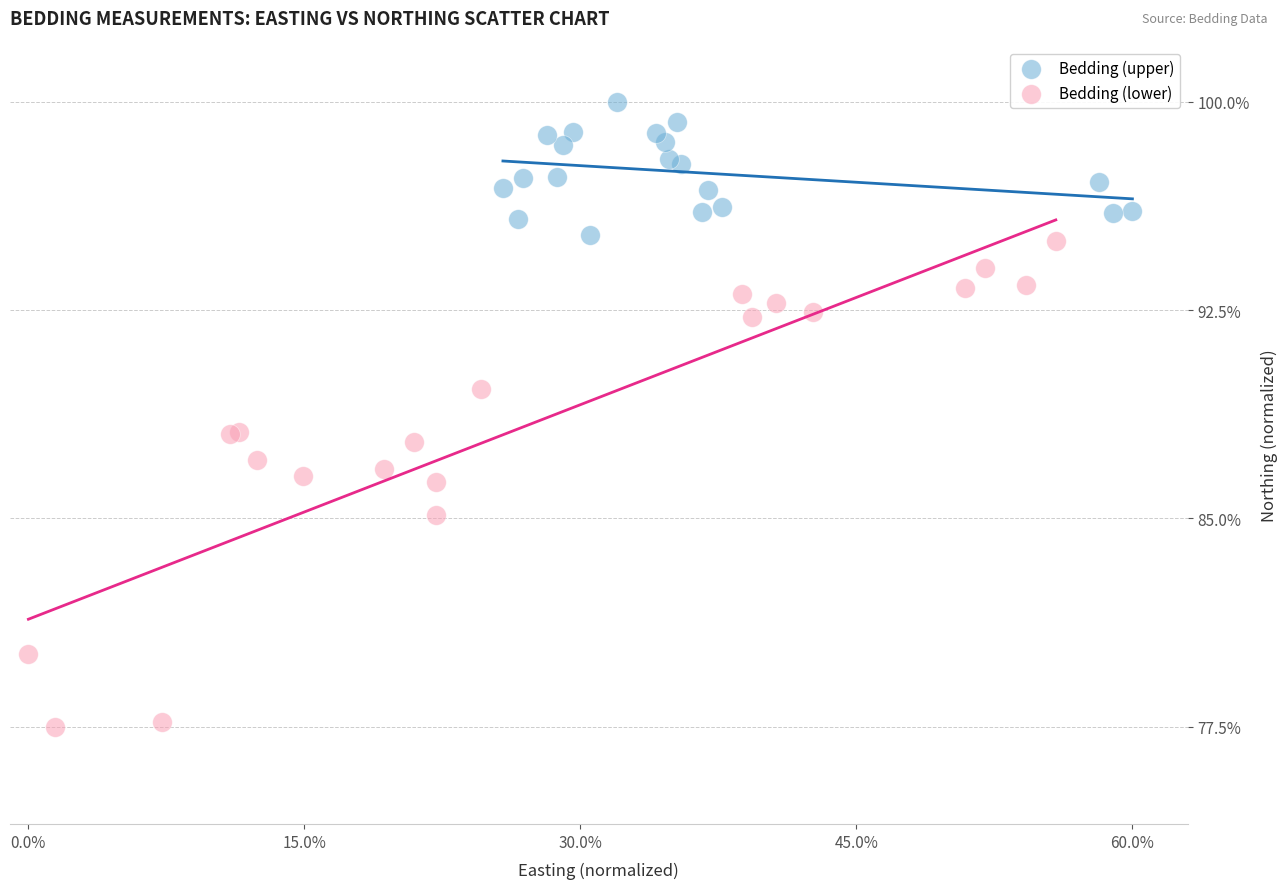

Which series has the largest Y range (max minus min)?

Bedding (lower)